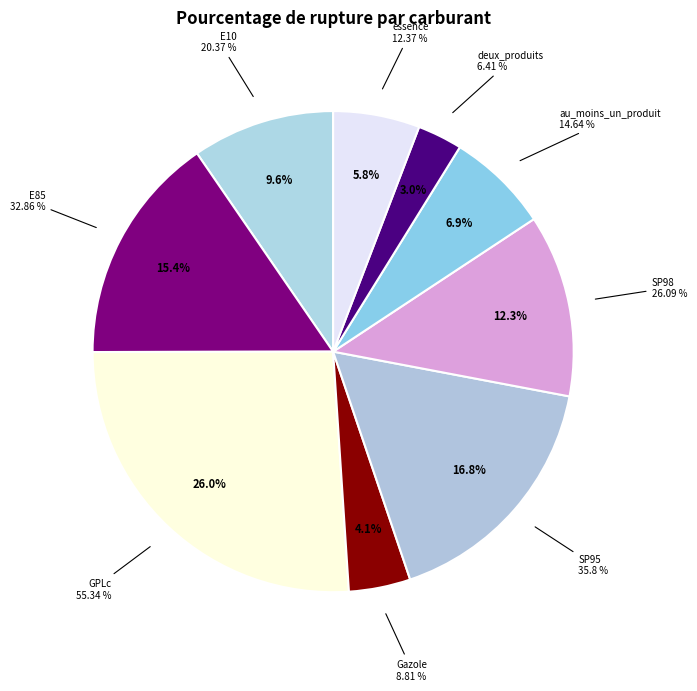

To the nearest percent, what percentage of the pie is SP98?

12%